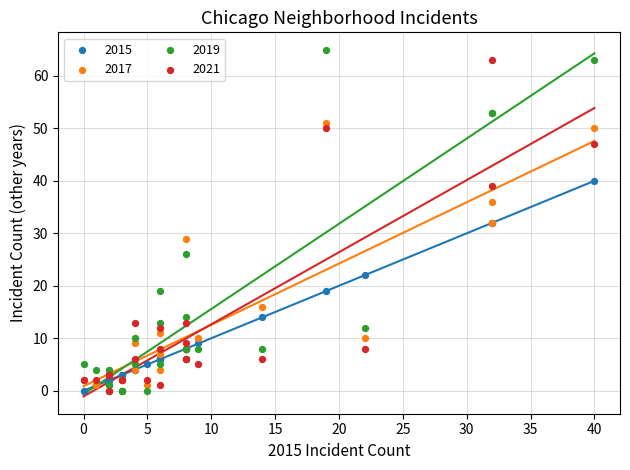

What are all the series names shown in the legend?

2015, 2017, 2019, 2021